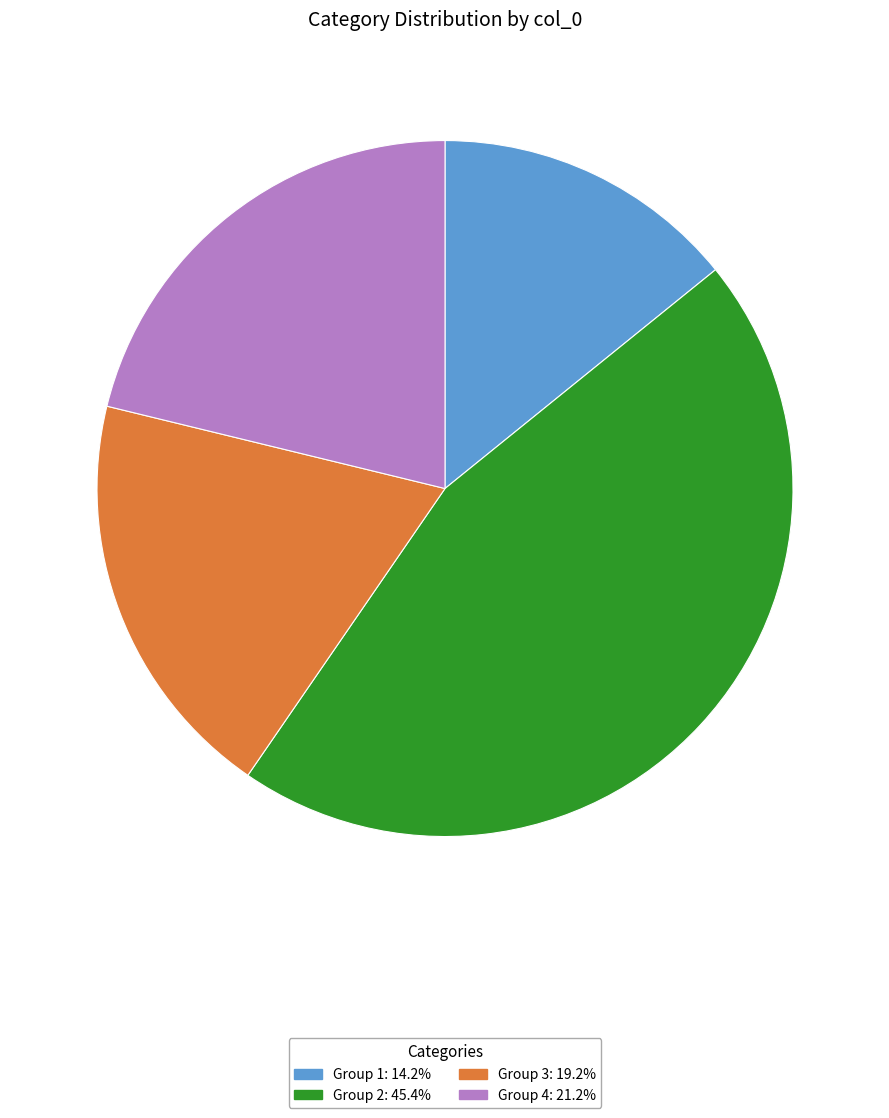

Is there any slice that represents more than half of the pie?

No